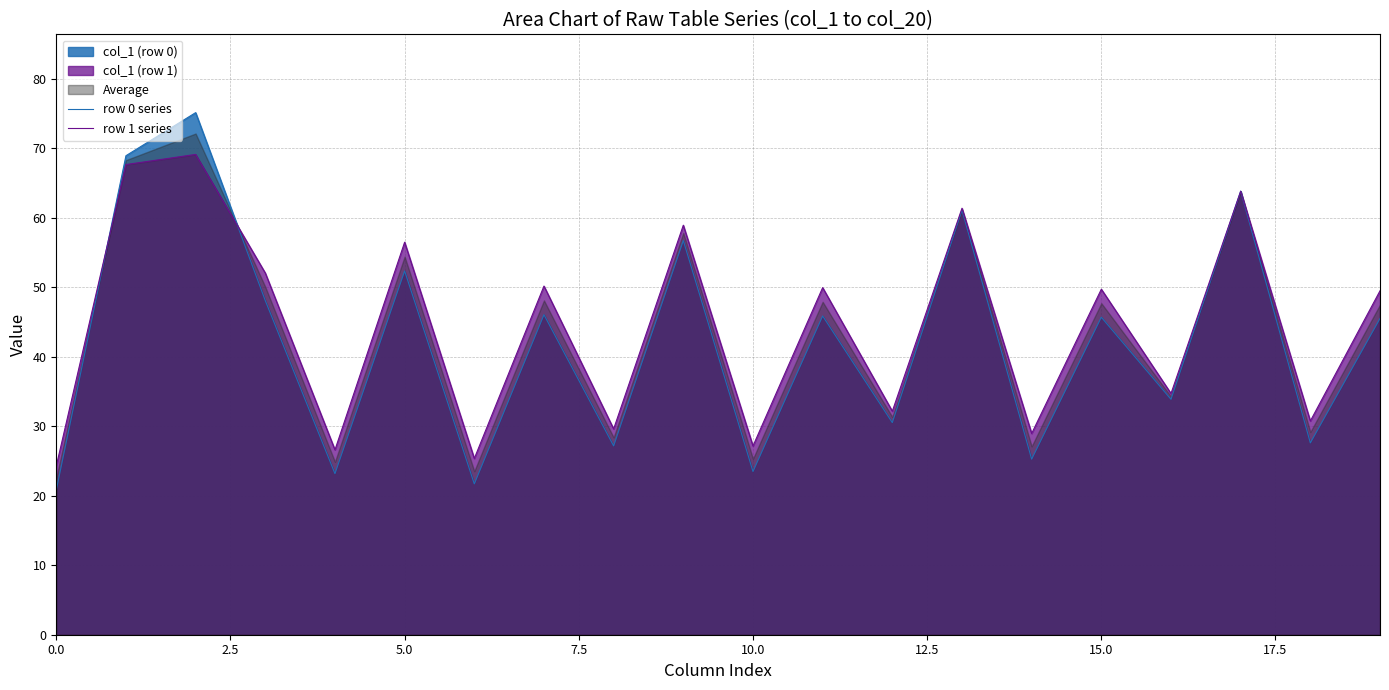

The value of row 0 series at 10.0 is 23.5. True or false?

True